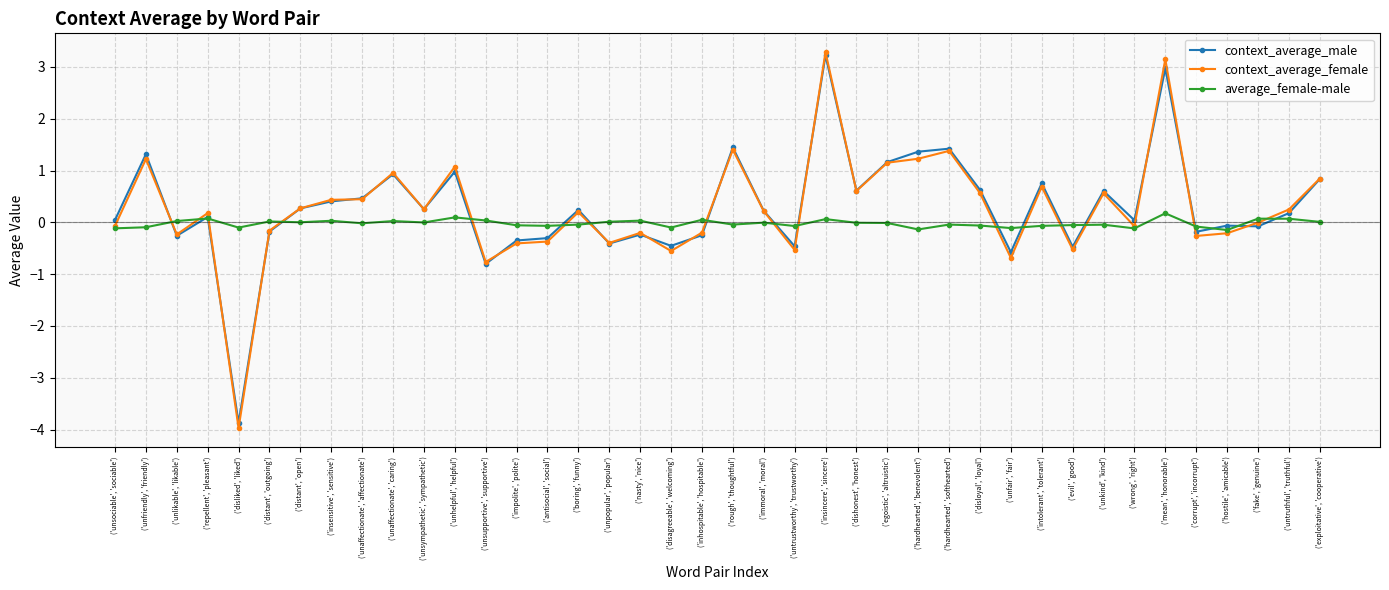

What is the spread (max minus min) of values at ('wrong', 'right')?

0.2